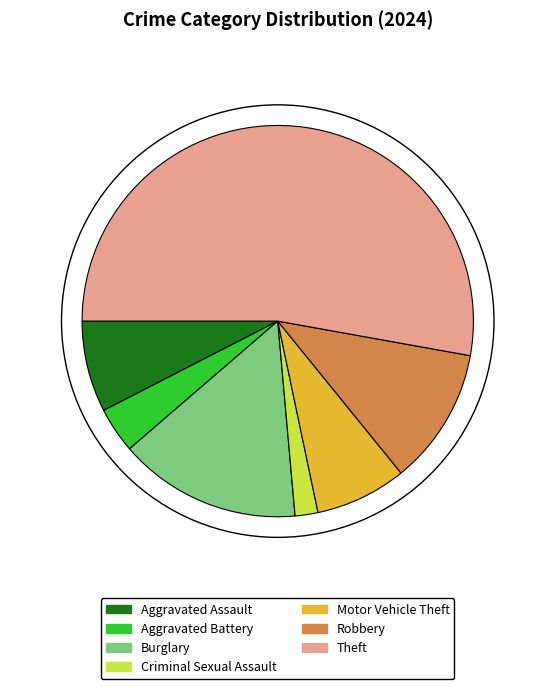

Do Theft and Aggravated Battery together represent more than half of the pie?

Yes